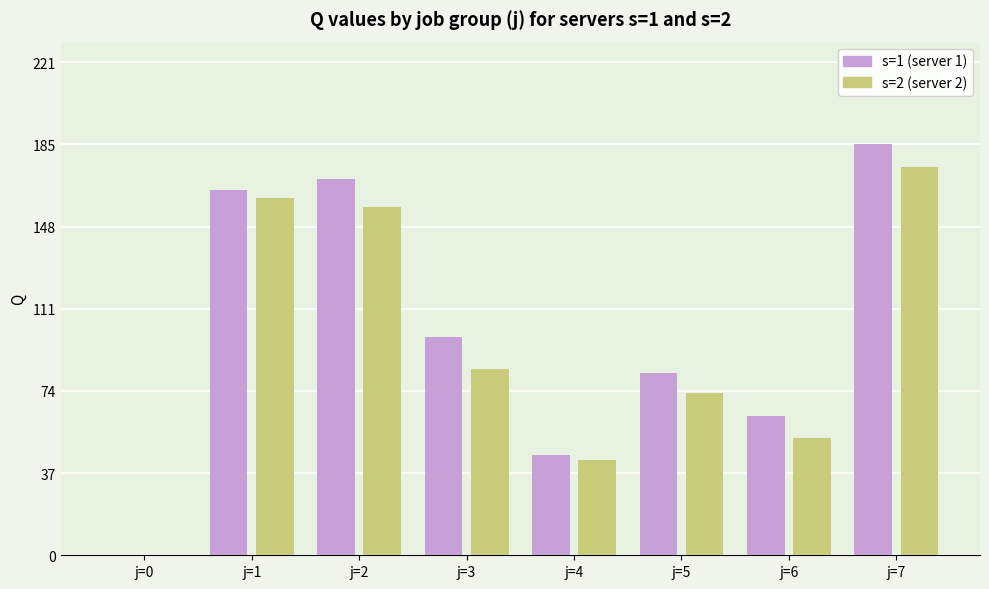

What is the total value across all series at j=1?

324.4